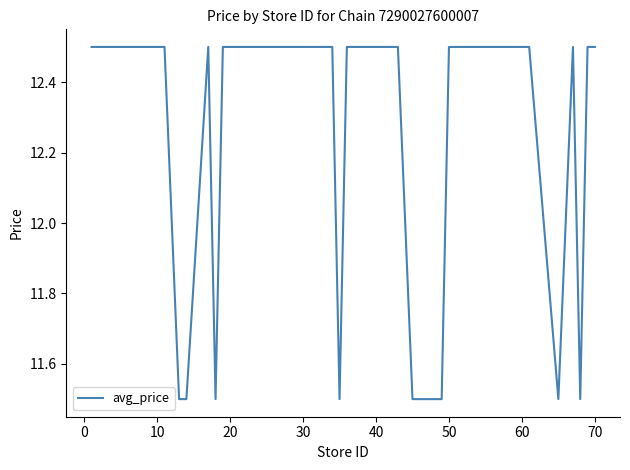

What is the difference between the maximum and minimum values?

1.0